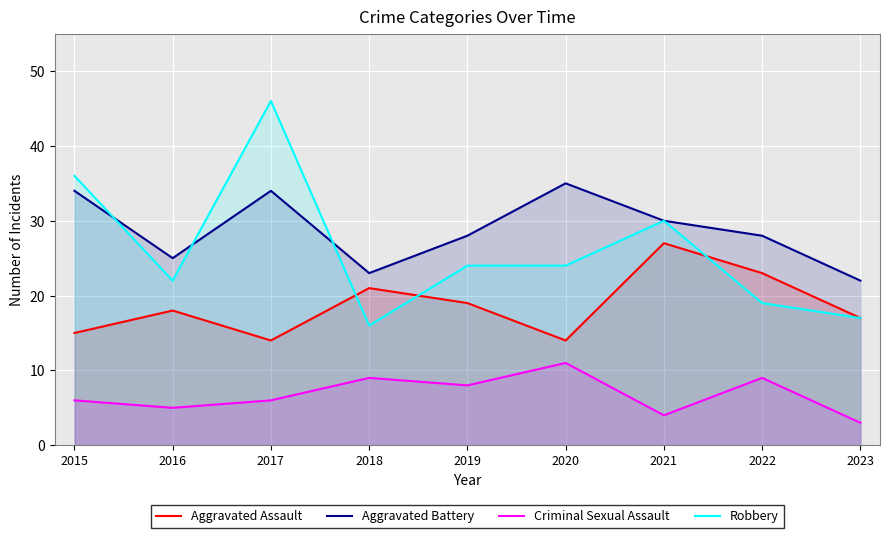

Does the chart display data point markers on the line(s)?

No